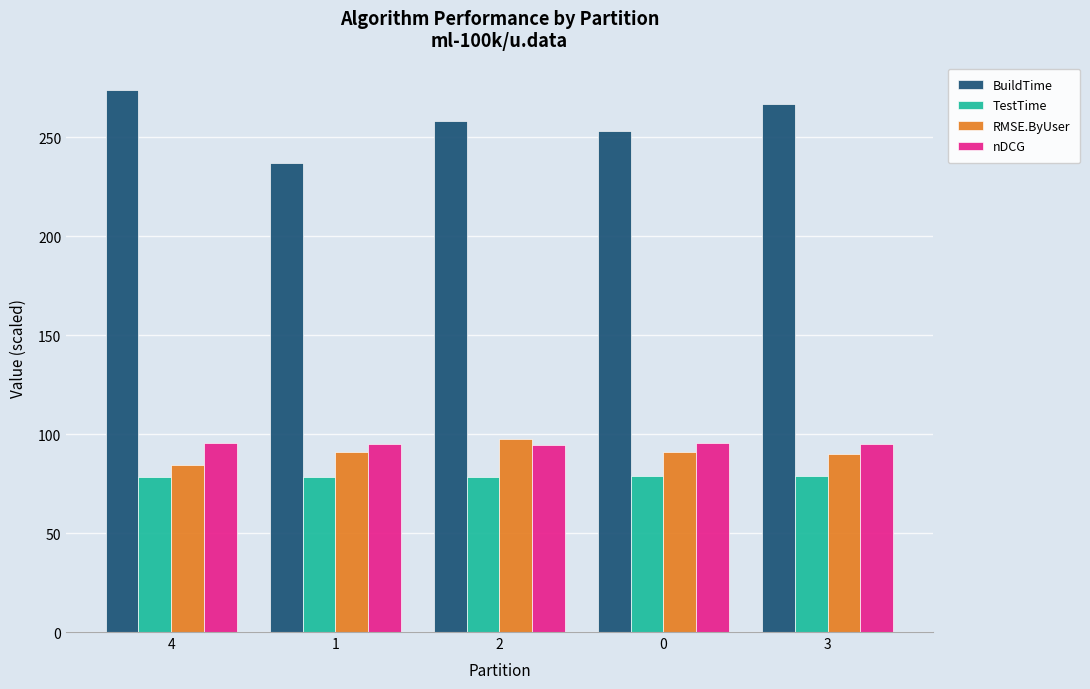

What is the value of the nDCG bar at the 5th from the left?

95.1